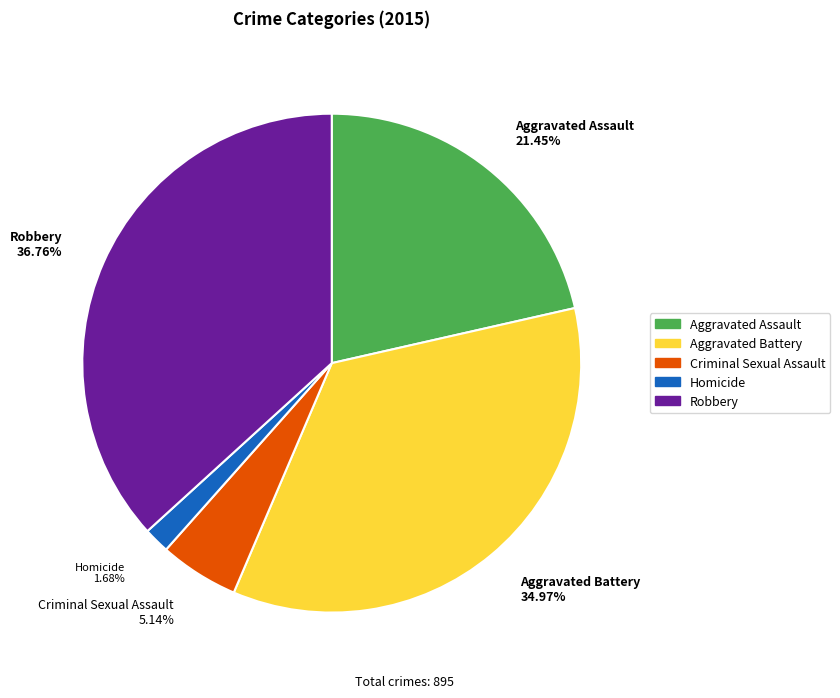

What percentage is the Robbery slice, to the nearest percent?

37%